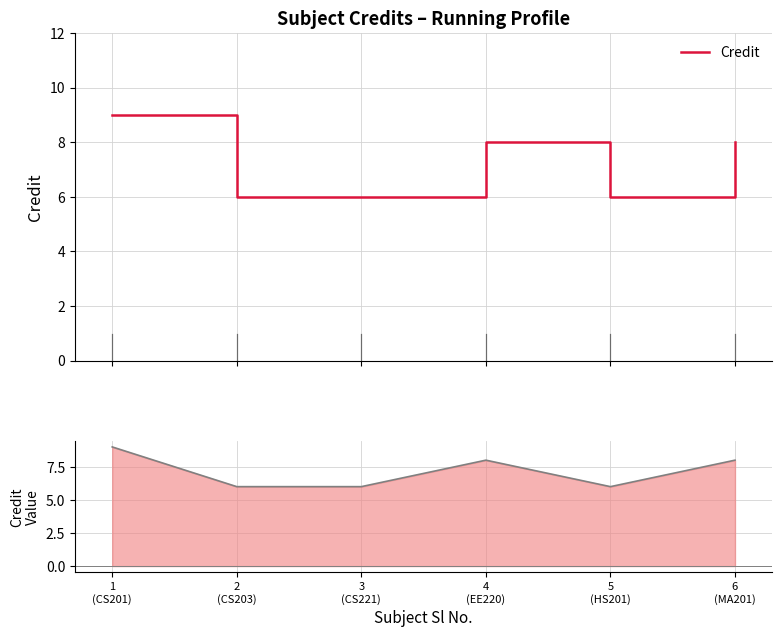

Reading right to left, extract all data points from this chart.

6
(MA201)=8	5
(HS201)=6	4
(EE220)=8	3
(CS221)=6	2
(CS203)=6	1
(CS201)=9